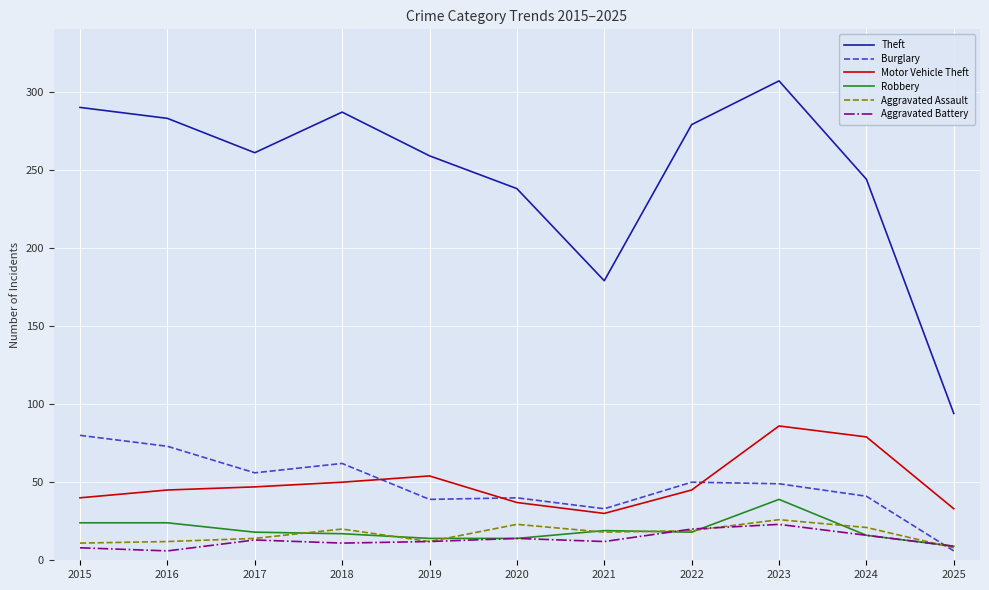

Is it true that Aggravated Battery equals 6 at 2016?

True